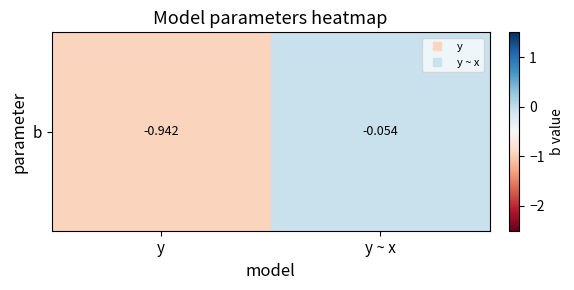

List the labels in order of value, largest first.

y ~ x, y